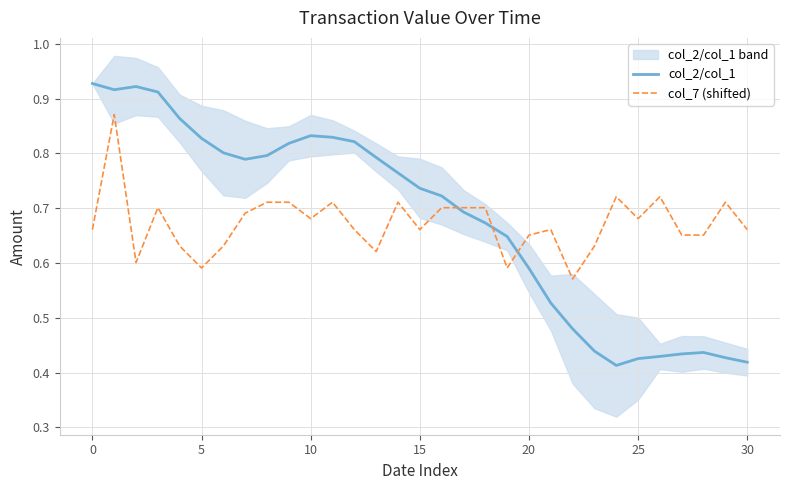

How many lines are shown in the chart?

2